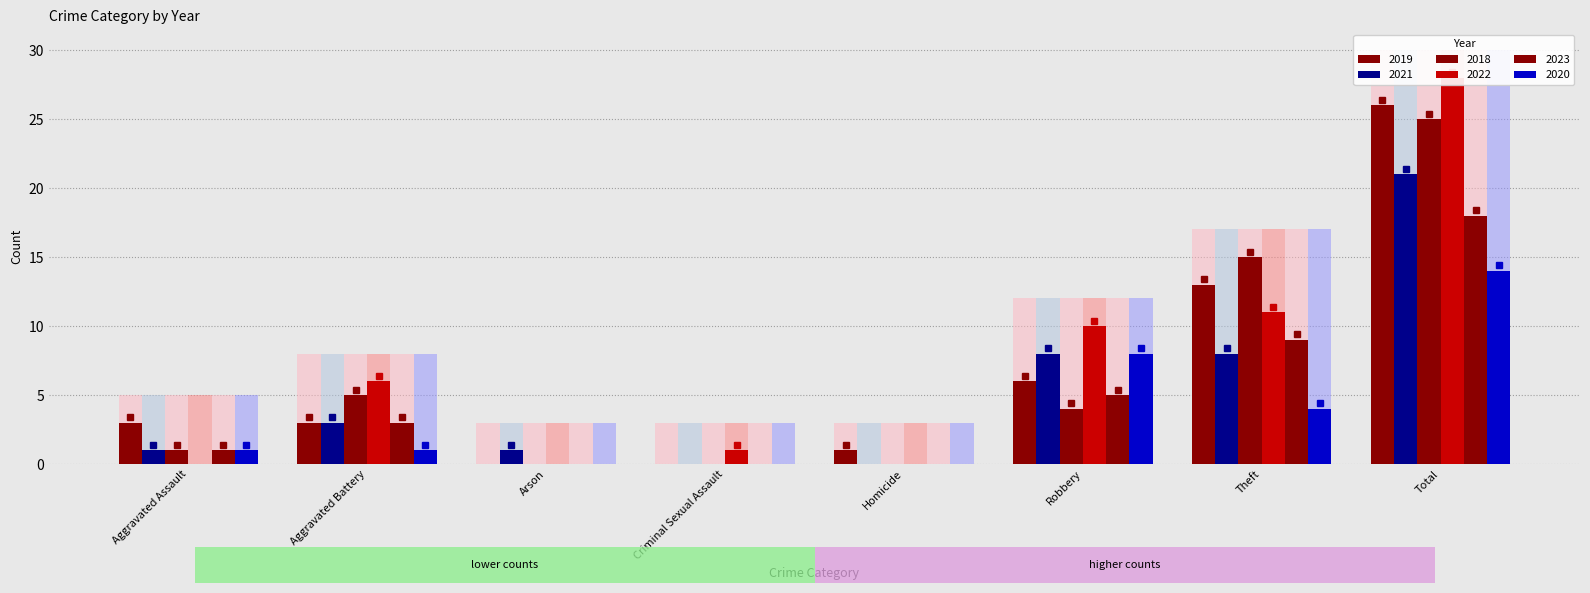

What is the spread (max minus min) of values at Robbery?

6